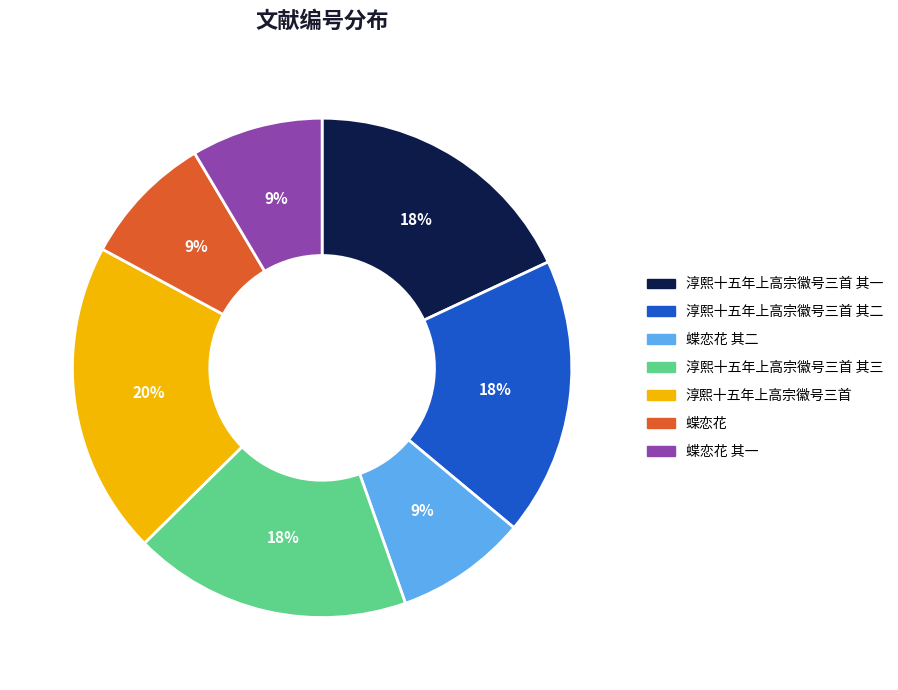

To the nearest percent, what percentage of the pie is 淳熙十五年上高宗徽号三首 其一?

18%